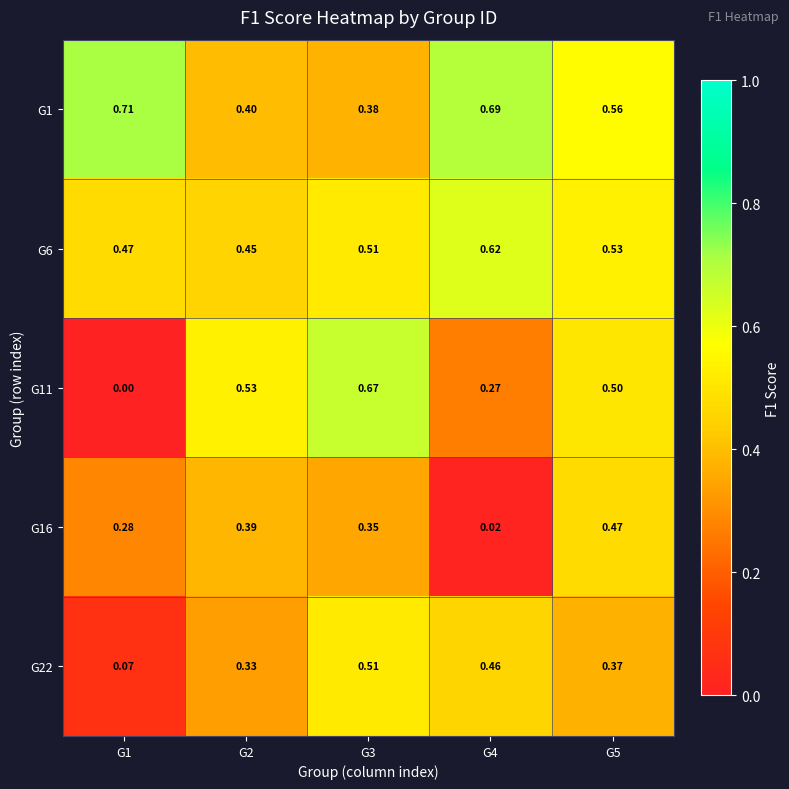

How many data points does each series have?

5